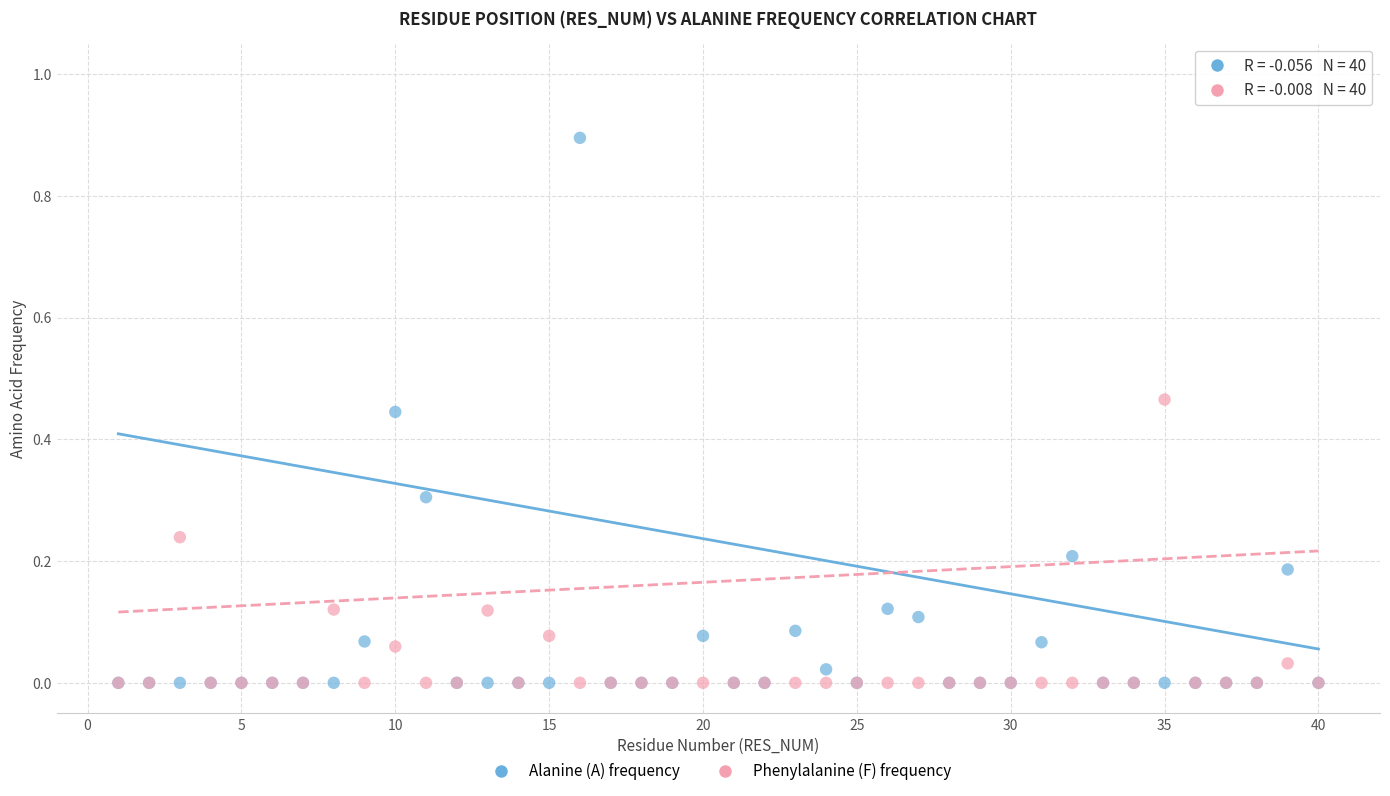

What are all the series names shown in the legend?

Alanine (A) frequency, Phenylalanine (F) frequency